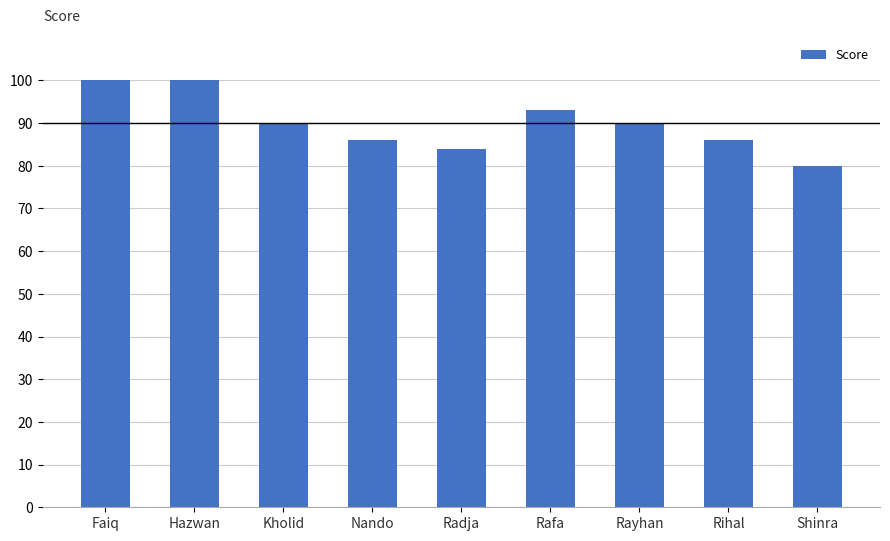

The chart shows a value of 90 at Kholid. True or false?

True